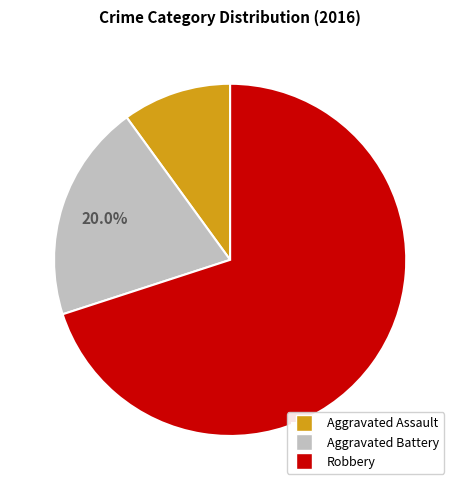

Is it true that Aggravated Assault is 10% of the pie?

True